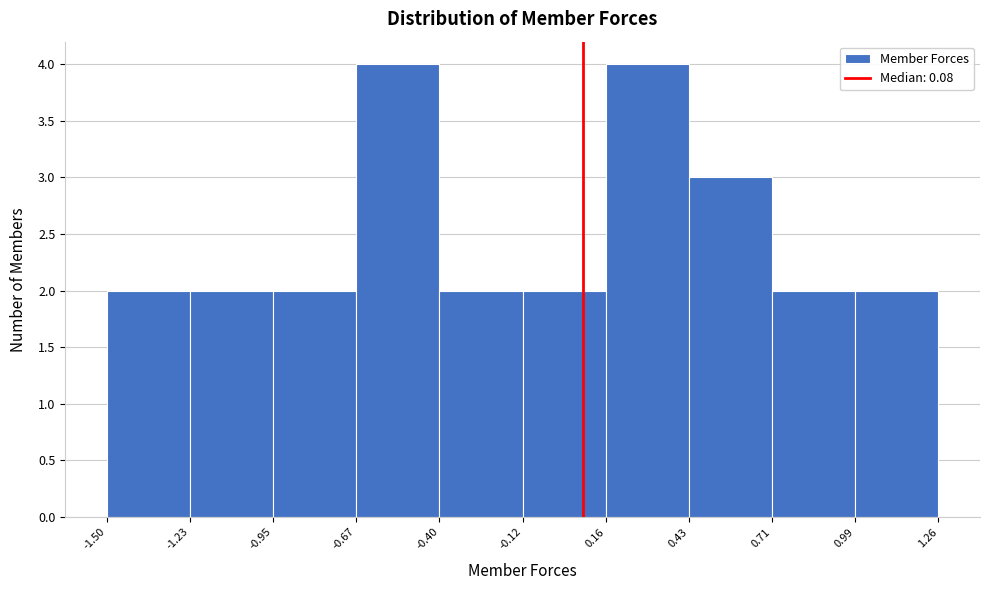

How tall is the bar that spans 0.71 to 0.99 on the x-axis? The values are not printed on the chart, so give them approximately, as read against the axis.

2